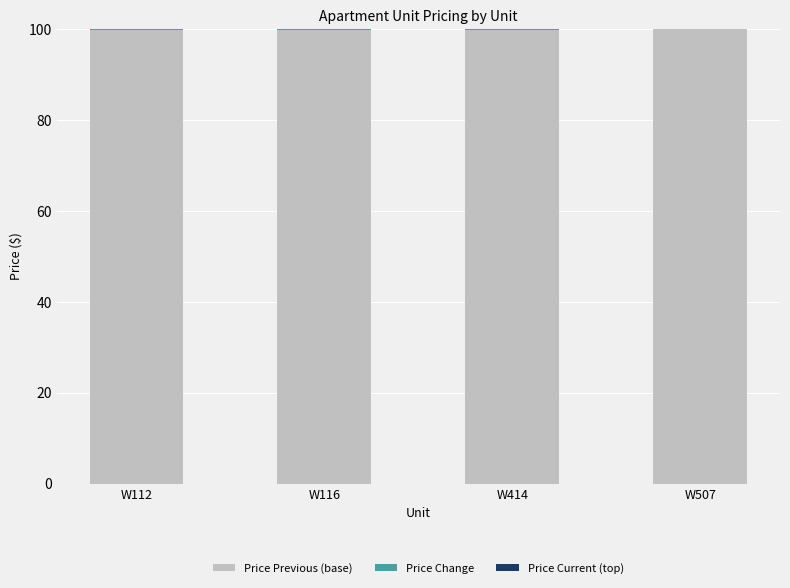

What is the maximum value for Price Previous (base)?

100.0